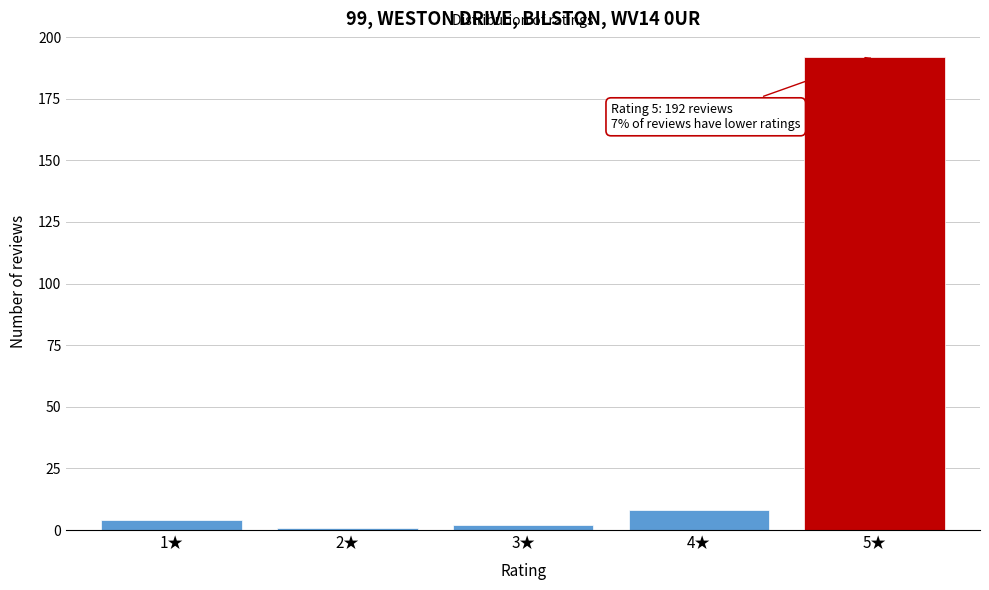

Which range on the x-axis has the tallest bar?

4.5 to 5.5